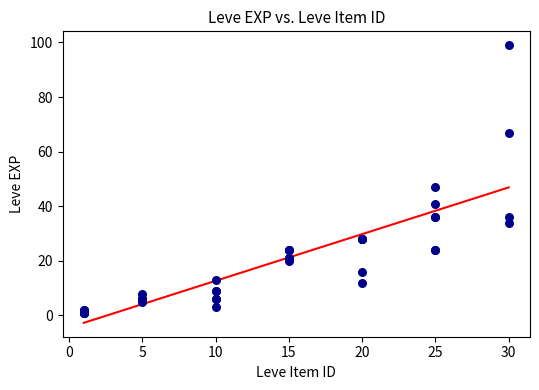

What Y value in the scatter plot is closest to 50?

47